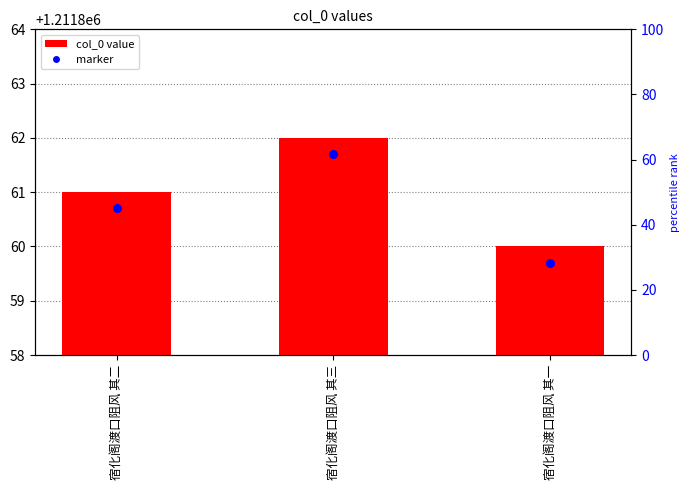

Between 宿化阁渡口阻风 其二 and 宿化阁渡口阻风 其一, which is larger?

宿化阁渡口阻风 其二